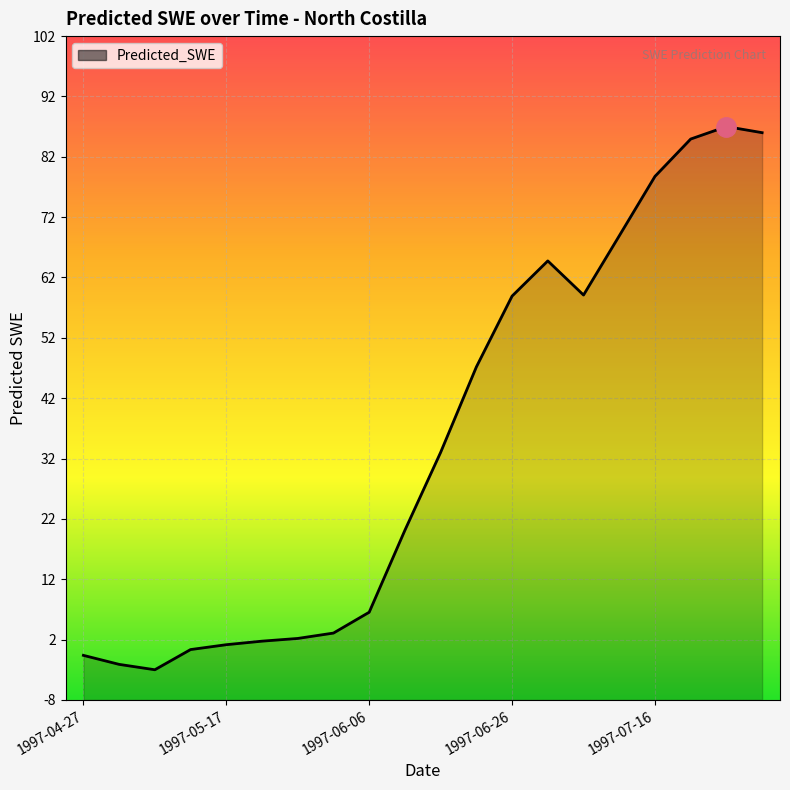

Reading left to right, transcribe all the data shown in this chart.

1997-04-27=-0.9	1997-05-02=-2.4	1997-05-07=-3.3	1997-05-12=0.1	1997-05-17=0.9	1997-05-22=1.5	1997-05-27=1.9	1997-06-01=2.8	1997-06-06=6.3	1997-06-11=19.9	1997-06-16=32.8	1997-06-21=46.9	1997-06-26=58.7	1997-07-01=64.5	1997-07-06=58.9	1997-07-11=68.7	1997-07-16=78.5	1997-07-21=84.7	1997-07-26=86.8	1997-07-31=85.8